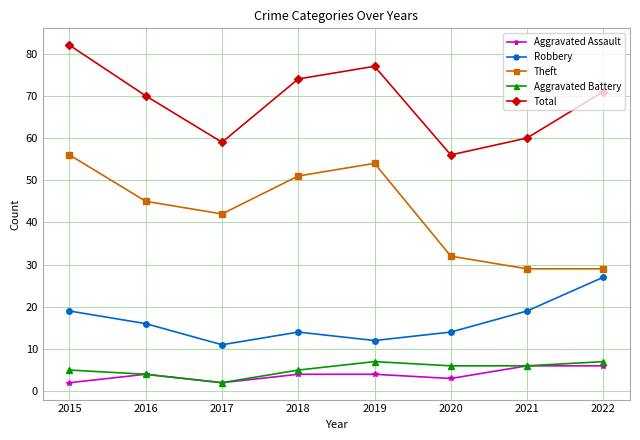

Reading left to right, what are all the values shown in this chart?

Aggravated Assault: 2	4	2	4	4	3	6	6
Robbery: 19	16	11	14	12	14	19	27
Theft: 56	45	42	51	54	32	29	29
Aggravated Battery: 5	4	2	5	7	6	6	7
Total: 82	70	59	74	77	56	60	71